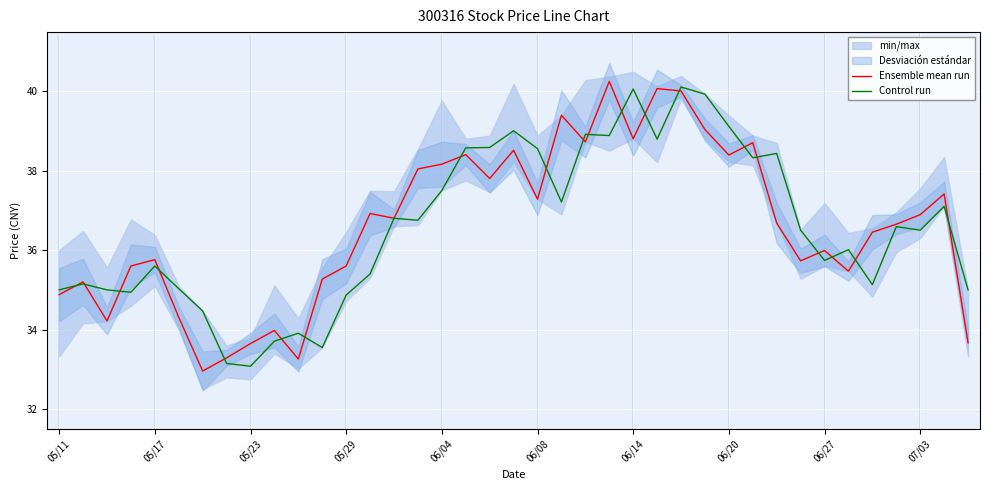

The Ensemble mean run series shows 35.8 at 05/17. True or false?

True